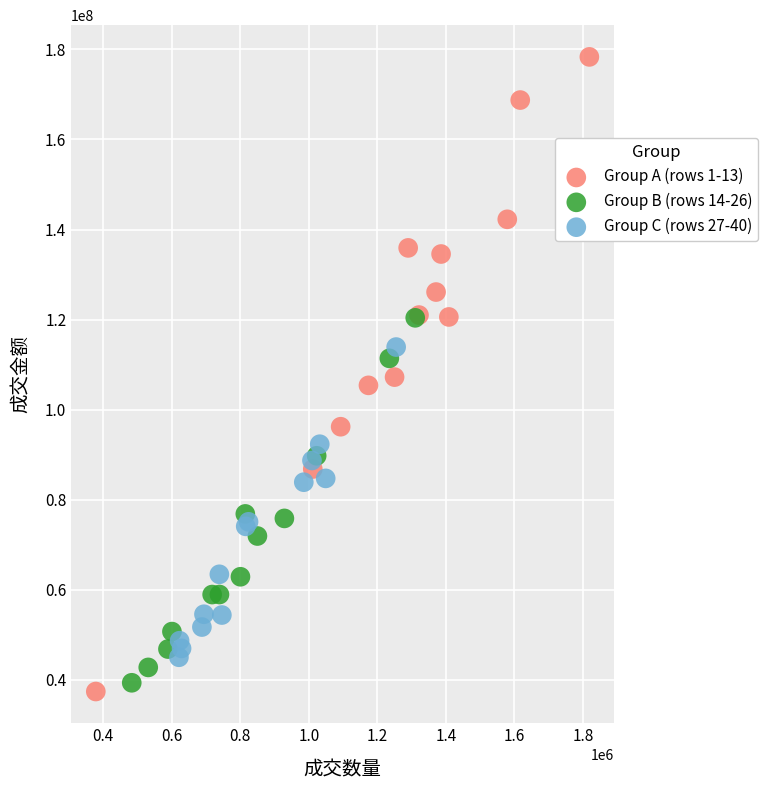

What are all the series names shown in the legend?

Group A (rows 1-13), Group B (rows 14-26), Group C (rows 27-40)